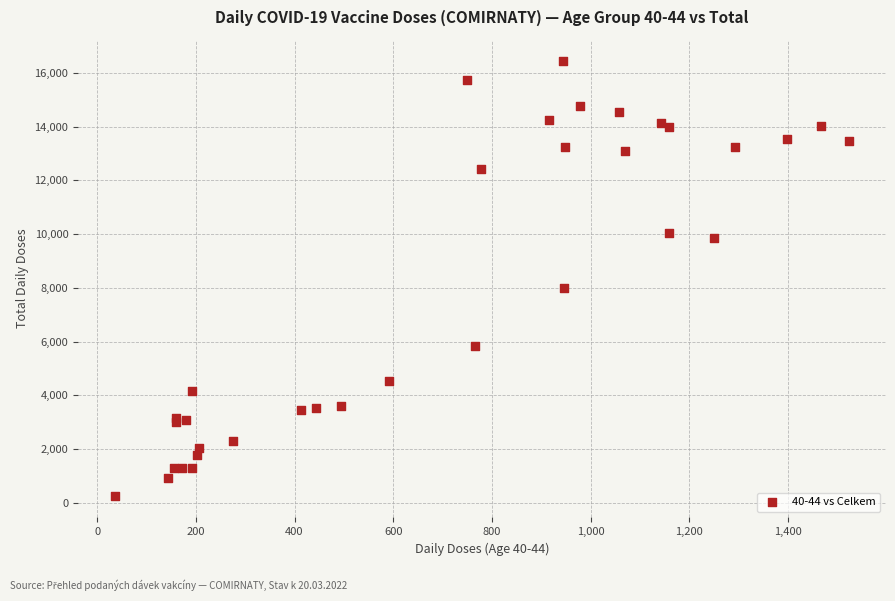

What Y value in the scatter plot is closest to 8348?

7996